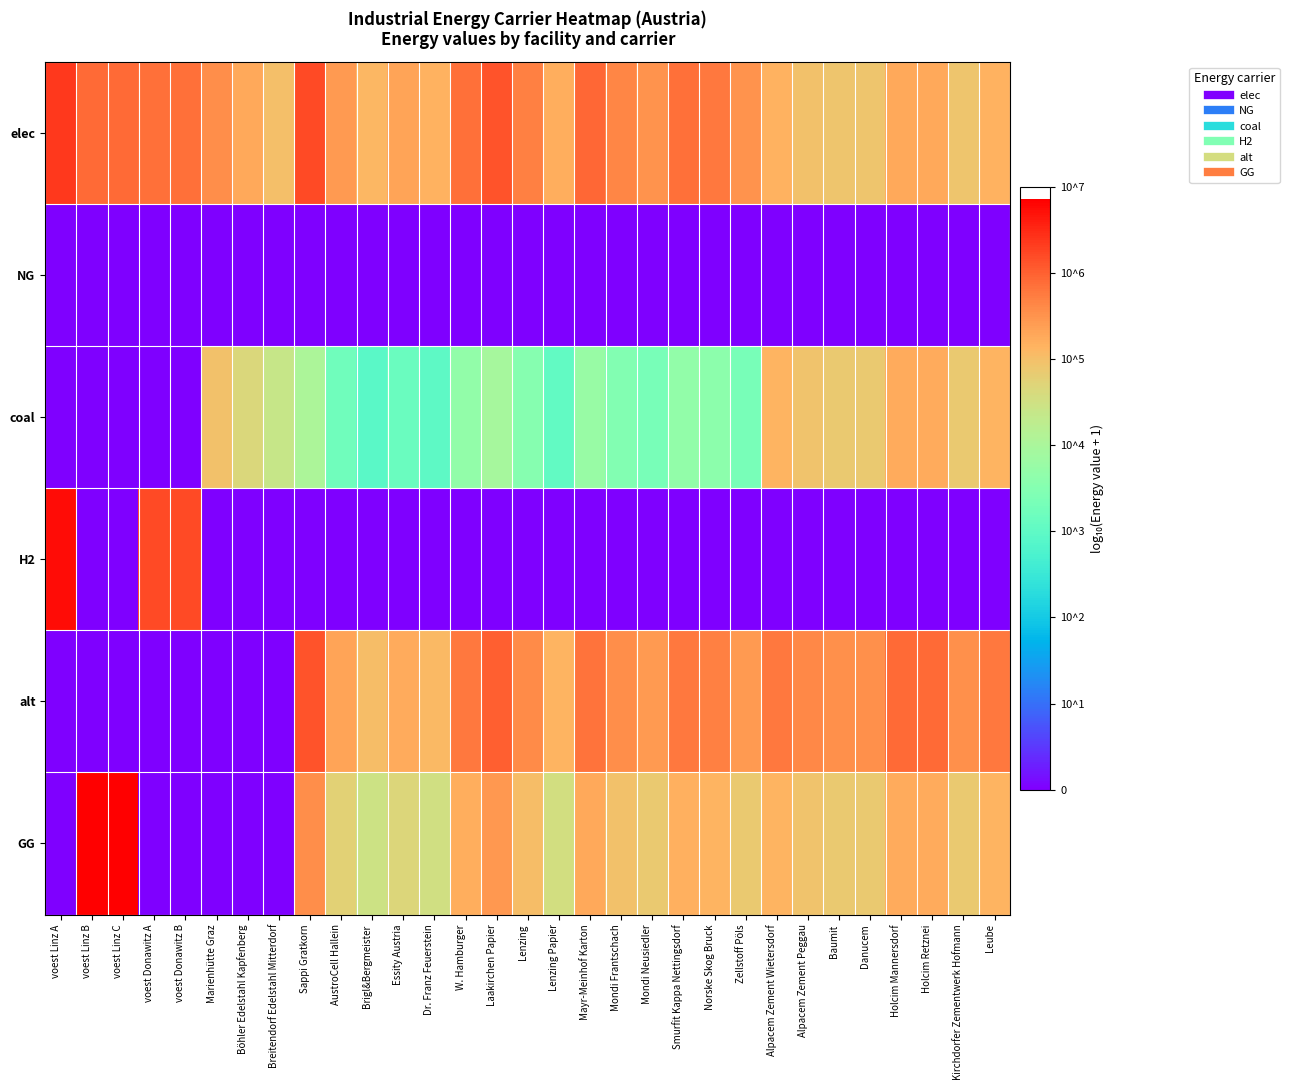

Reading right to left, transcribe all the data shown in this chart.

elec: Leube=5.2	Kirchdorfer Zementwerk Hofmann=4.9	Holcim Retznei=5.3	Holcim Mannersdorf=5.3	Danucem=4.9	Baumit=4.9	Alpacem Zement Peggau=5.0	Alpacem Zement Wietersdorf=5.2	Zellstoff Pöls=5.5	Norske Skog Bruck=5.8	Smurfit Kappa Nettingsdorf=5.9	Mondi Neusiedler=5.5	Mondi Frantschach=5.6	Mayr-Meinhof Karton=5.9	Lenzing Papier=5.2	Lenzing=5.7	Laakirchen Papier=6.1	W. Hamburger=5.9	Dr. Franz Feuerstein=5.2	Essity Austria=5.3	Brigl&Bergmeister=5.1	AustroCell Hallein=5.4	Sappi Gratkorn=6.2	Breitendorf Edelstahl Mitterdorf=5.0	Böhler Edelstahl Kapfenberg=5.3	Marienhütte Graz=5.6	voest Donawitz B=5.8	voest Donawitz A=5.8	voest Linz C=5.9	voest Linz B=5.9	voest Linz A=6.4
NG: Leube=0.0	Kirchdorfer Zementwerk Hofmann=0.0	Holcim Retznei=0.0	Holcim Mannersdorf=0.0	Danucem=0.0	Baumit=0.0	Alpacem Zement Peggau=0.0	Alpacem Zement Wietersdorf=0.0	Zellstoff Pöls=0.0	Norske Skog Bruck=0.0	Smurfit Kappa Nettingsdorf=0.0	Mondi Neusiedler=0.0	Mondi Frantschach=0.0	Mayr-Meinhof Karton=0.0	Lenzing Papier=0.0	Lenzing=0.0	Laakirchen Papier=0.0	W. Hamburger=0.0	Dr. Franz Feuerstein=0.0	Essity Austria=0.0	Brigl&Bergmeister=0.0	AustroCell Hallein=0.0	Sappi Gratkorn=0.0	Breitendorf Edelstahl Mitterdorf=0.0	Böhler Edelstahl Kapfenberg=0.0	Marienhütte Graz=0.0	voest Donawitz B=0.0	voest Donawitz A=0.0	voest Linz C=0.0	voest Linz B=0.0	voest Linz A=0.0
coal: Leube=5.1	Kirchdorfer Zementwerk Hofmann=4.9	Holcim Retznei=5.2	Holcim Mannersdorf=5.2	Danucem=4.9	Baumit=4.9	Alpacem Zement Peggau=4.9	Alpacem Zement Wietersdorf=5.1	Zellstoff Pöls=3.3	Norske Skog Bruck=3.6	Smurfit Kappa Nettingsdorf=3.7	Mondi Neusiedler=3.3	Mondi Frantschach=3.5	Mayr-Meinhof Karton=3.8	Lenzing Papier=3.0	Lenzing=3.5	Laakirchen Papier=3.9	W. Hamburger=3.7	Dr. Franz Feuerstein=3.0	Essity Austria=3.2	Brigl&Bergmeister=2.9	AustroCell Hallein=3.2	Sappi Gratkorn=4.0	Breitendorf Edelstahl Mitterdorf=4.4	Böhler Edelstahl Kapfenberg=4.7	Marienhütte Graz=5.0	voest Donawitz B=0.0	voest Donawitz A=0.0	voest Linz C=0.0	voest Linz B=0.0	voest Linz A=0.0
H2: Leube=0.0	Kirchdorfer Zementwerk Hofmann=0.0	Holcim Retznei=0.0	Holcim Mannersdorf=0.0	Danucem=0.0	Baumit=0.0	Alpacem Zement Peggau=0.0	Alpacem Zement Wietersdorf=0.0	Zellstoff Pöls=0.0	Norske Skog Bruck=0.0	Smurfit Kappa Nettingsdorf=0.0	Mondi Neusiedler=0.0	Mondi Frantschach=0.0	Mayr-Meinhof Karton=0.0	Lenzing Papier=0.0	Lenzing=0.0	Laakirchen Papier=0.0	W. Hamburger=0.0	Dr. Franz Feuerstein=0.0	Essity Austria=0.0	Brigl&Bergmeister=0.0	AustroCell Hallein=0.0	Sappi Gratkorn=0.0	Breitendorf Edelstahl Mitterdorf=0.0	Böhler Edelstahl Kapfenberg=0.0	Marienhütte Graz=0.0	voest Donawitz B=6.2	voest Donawitz A=6.2	voest Linz C=0.0	voest Linz B=0.0	voest Linz A=6.7
alt: Leube=5.8	Kirchdorfer Zementwerk Hofmann=5.5	Holcim Retznei=5.9	Holcim Mannersdorf=5.9	Danucem=5.5	Baumit=5.5	Alpacem Zement Peggau=5.6	Alpacem Zement Wietersdorf=5.8	Zellstoff Pöls=5.4	Norske Skog Bruck=5.7	Smurfit Kappa Nettingsdorf=5.8	Mondi Neusiedler=5.4	Mondi Frantschach=5.6	Mayr-Meinhof Karton=5.8	Lenzing Papier=5.1	Lenzing=5.6	Laakirchen Papier=6.0	W. Hamburger=5.8	Dr. Franz Feuerstein=5.1	Essity Austria=5.2	Brigl&Bergmeister=5.0	AustroCell Hallein=5.3	Sappi Gratkorn=6.1	Breitendorf Edelstahl Mitterdorf=0.0	Böhler Edelstahl Kapfenberg=0.0	Marienhütte Graz=0.0	voest Donawitz B=0.0	voest Donawitz A=0.0	voest Linz C=0.0	voest Linz B=0.0	voest Linz A=0.0
GG: Leube=5.1	Kirchdorfer Zementwerk Hofmann=4.9	Holcim Retznei=5.2	Holcim Mannersdorf=5.2	Danucem=4.9	Baumit=4.9	Alpacem Zement Peggau=4.9	Alpacem Zement Wietersdorf=5.1	Zellstoff Pöls=4.9	Norske Skog Bruck=5.1	Smurfit Kappa Nettingsdorf=5.2	Mondi Neusiedler=4.9	Mondi Frantschach=5.0	Mayr-Meinhof Karton=5.3	Lenzing Papier=4.6	Lenzing=5.0	Laakirchen Papier=5.5	W. Hamburger=5.2	Dr. Franz Feuerstein=4.5	Essity Austria=4.7	Brigl&Bergmeister=4.5	AustroCell Hallein=4.8	Sappi Gratkorn=5.6	Breitendorf Edelstahl Mitterdorf=0.0	Böhler Edelstahl Kapfenberg=0.0	Marienhütte Graz=0.0	voest Donawitz B=0.0	voest Donawitz A=0.0	voest Linz C=6.9	voest Linz B=6.9	voest Linz A=0.0